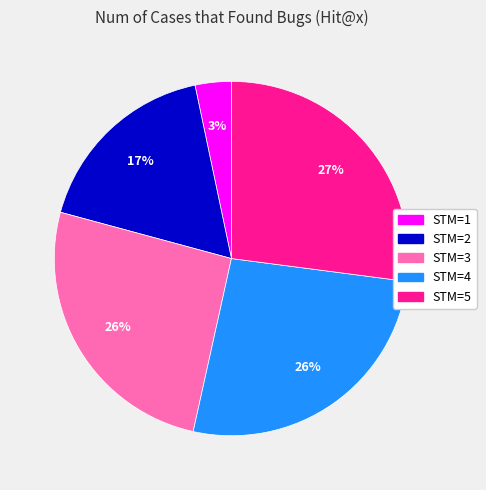

To the nearest percent, what is the difference between the largest and smallest slice percentages?

24%